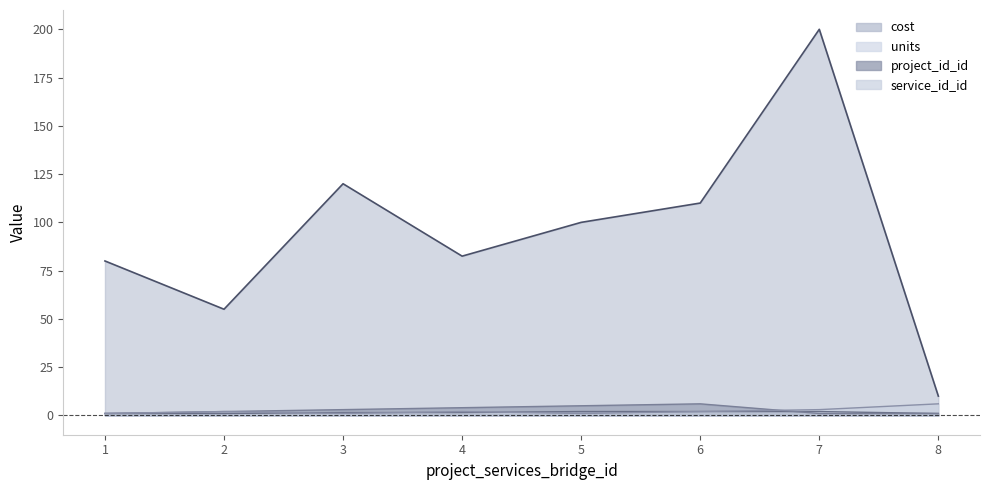

How many lines are shown in the chart?

4